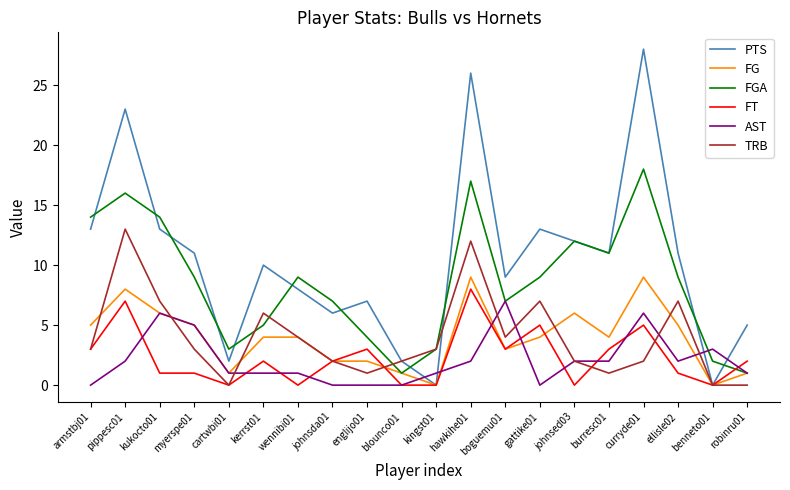

What are all the series names shown in the legend?

PTS, FG, FGA, FT, AST, TRB